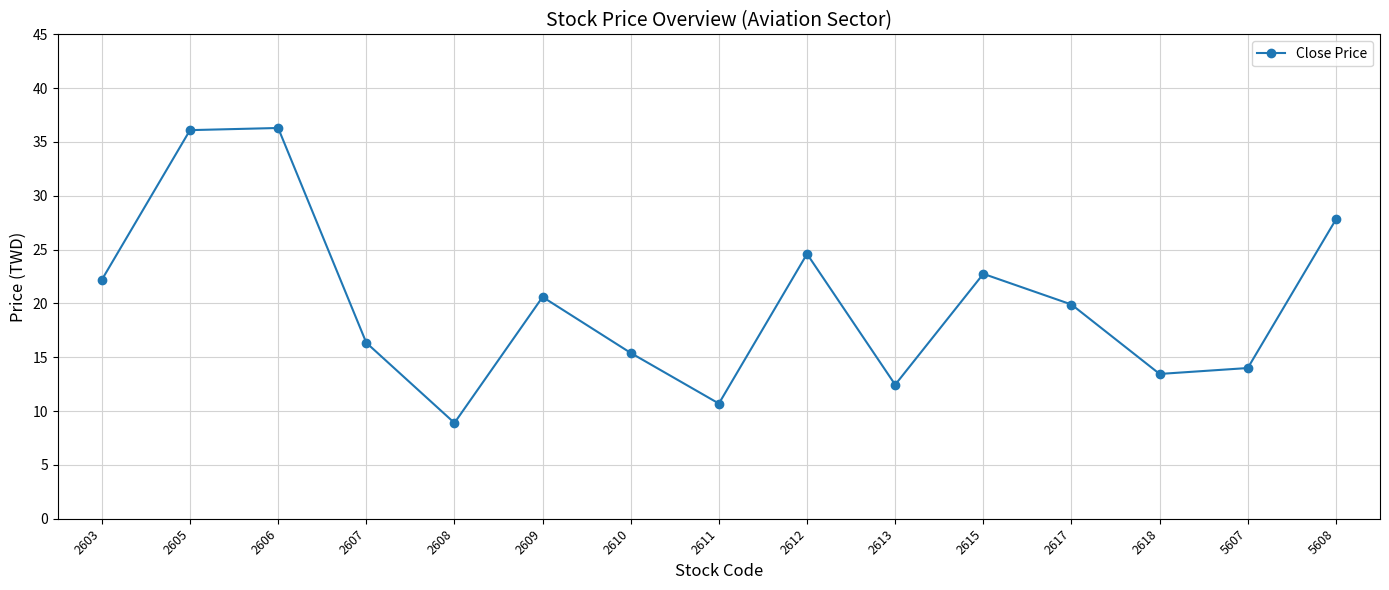

What is the average value?

20.1